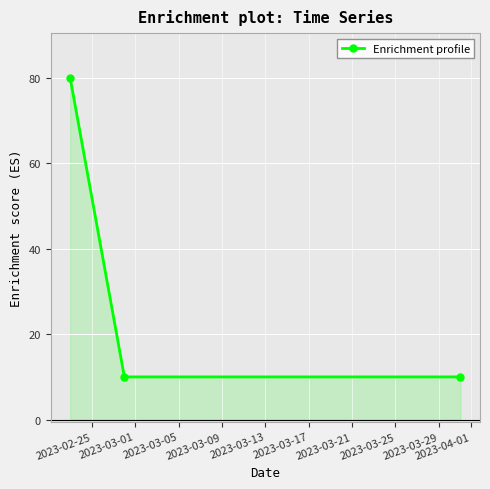

What is the maximum value shown in the chart?

80